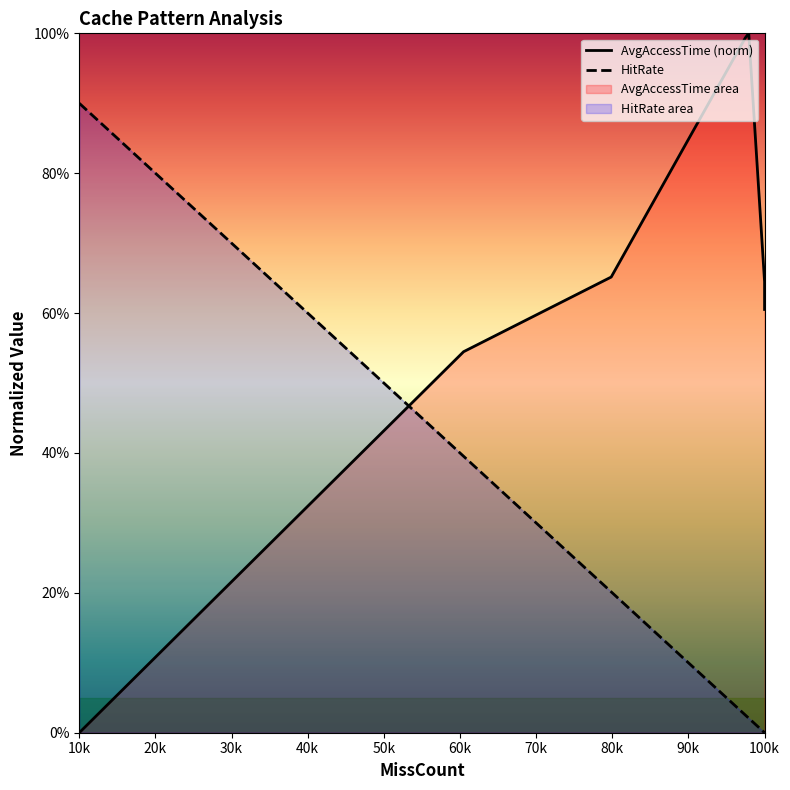

What are all the series names shown in the legend?

AvgAccessTime (norm), HitRate